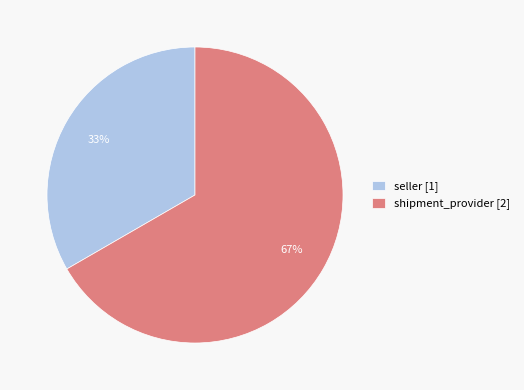

Do shipment_provider [2] and seller [1] together represent more than half of the pie?

Yes